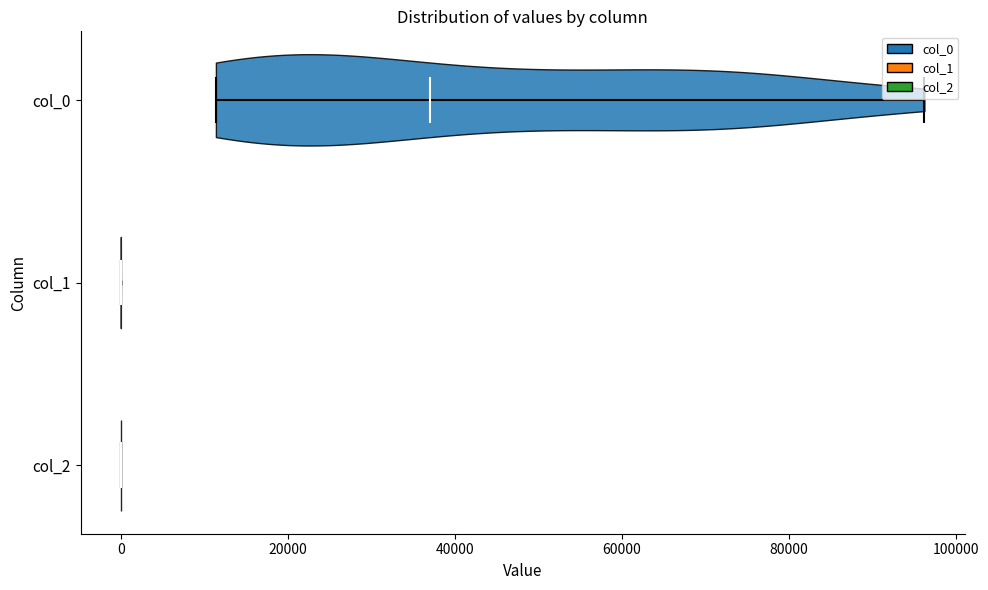

Reading bottom to top, read every violin against the x-axis: where its median line is, and the lowest and highest points it reaches. The values are not printed on the chart, so give them approximately, as read against the axis.

col_2: median line 0, lowest point 0, highest point 0
col_1: median line 0, lowest point 0, highest point 0
col_0: median line 38000, lowest point 12000, highest point 96000